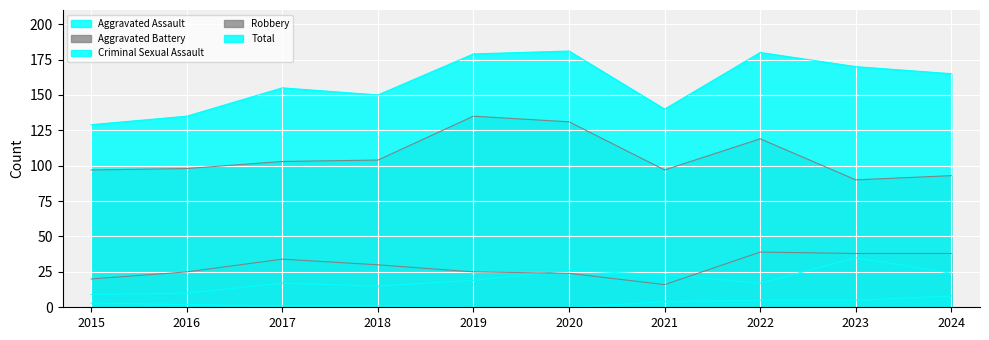

What is the spread (max minus min) of values at 2019?

179